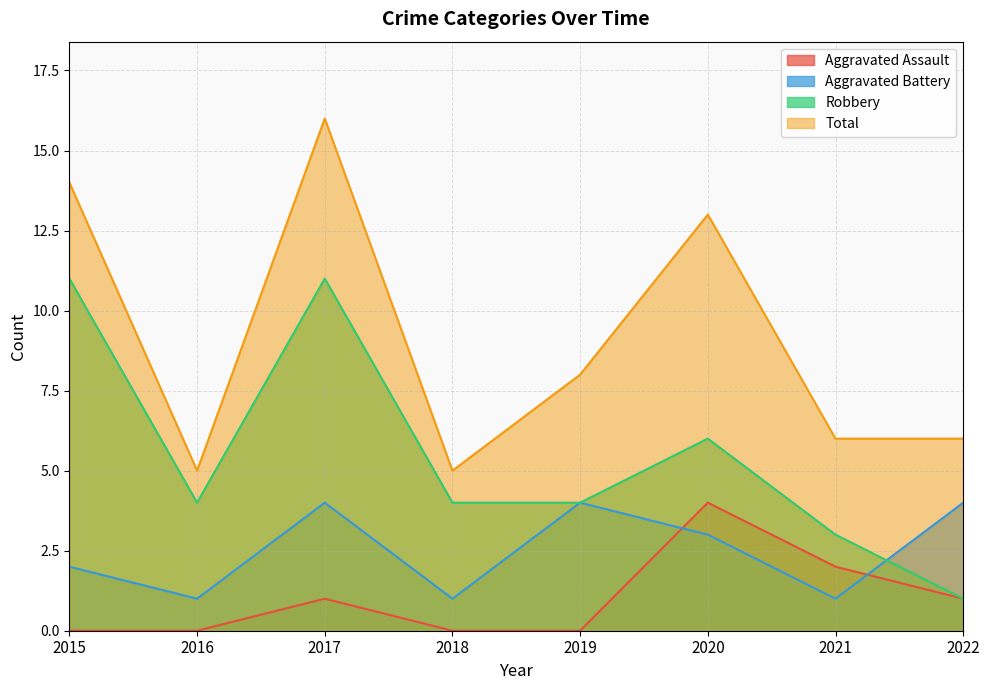

The Total series shows 6 at 2020. True or false?

False